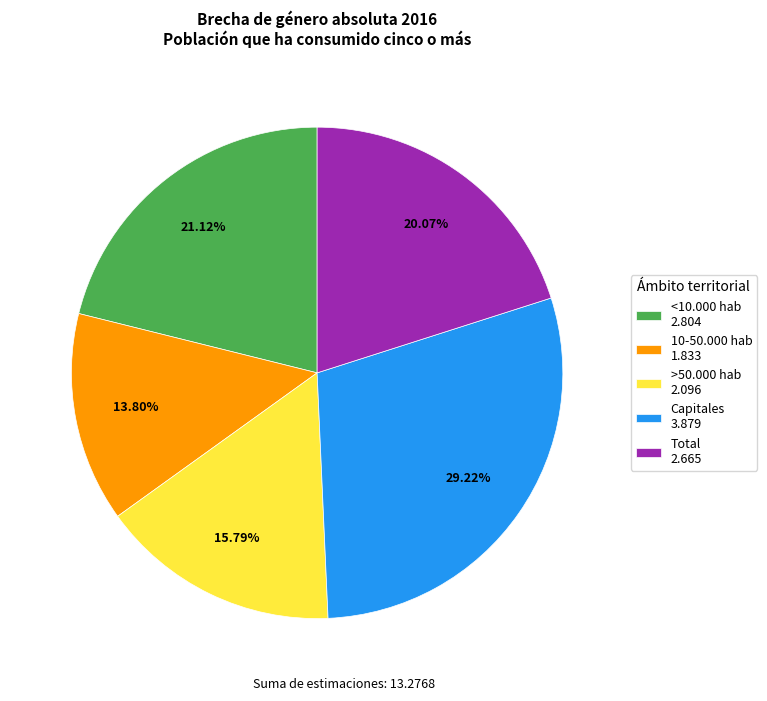

What portion of the pie excludes 10-50.000 hab?

86.2%